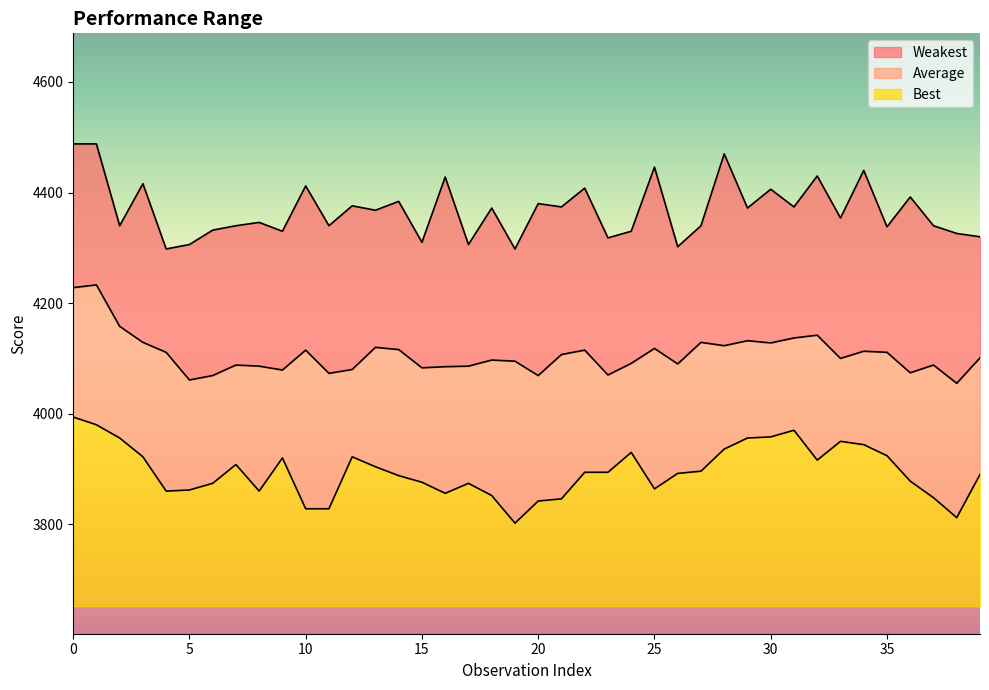

True or false: Best and Weakest cross at least once.

False